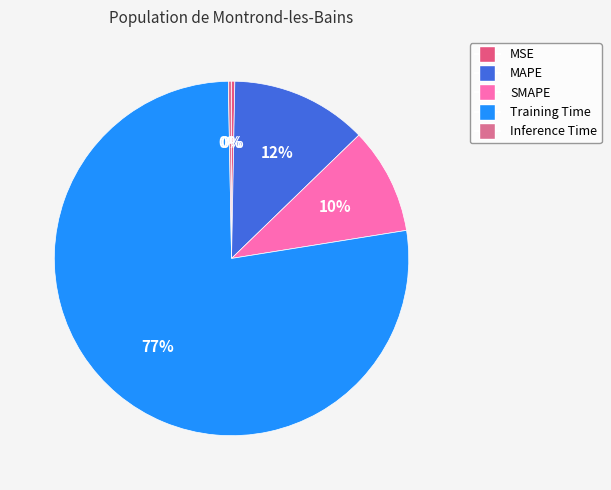

To the nearest percent, what is the difference between the largest and smallest slice percentages?

77%